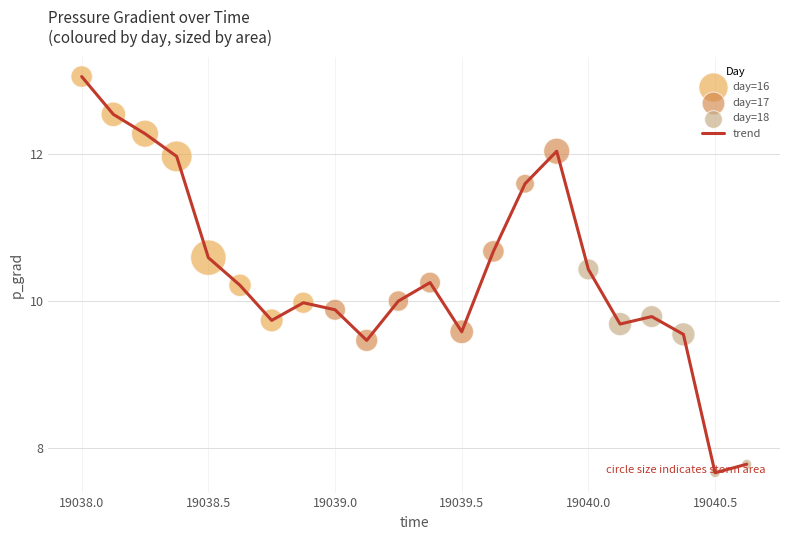

What is the smallest value displayed?

7.7